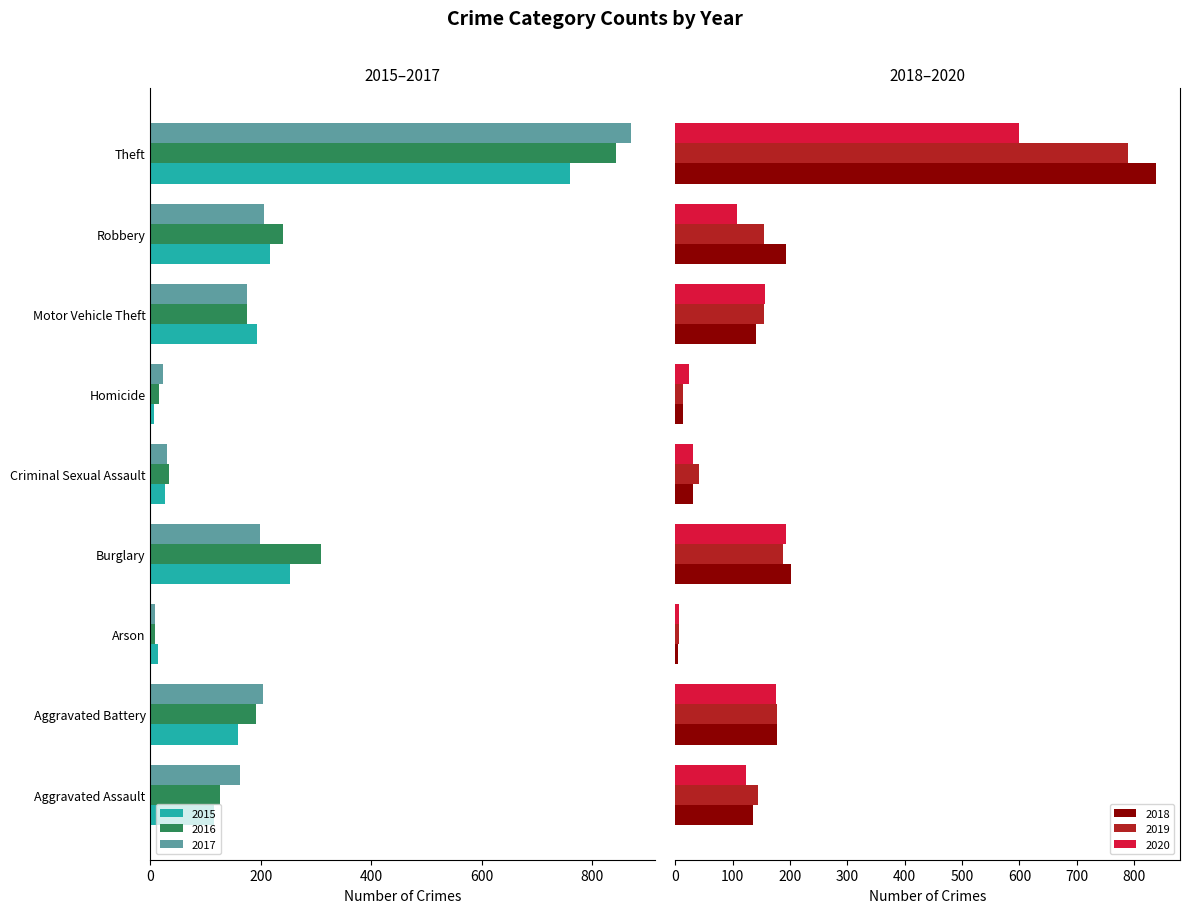

Read the 2020 value at Burglary, to the nearest 100.

200